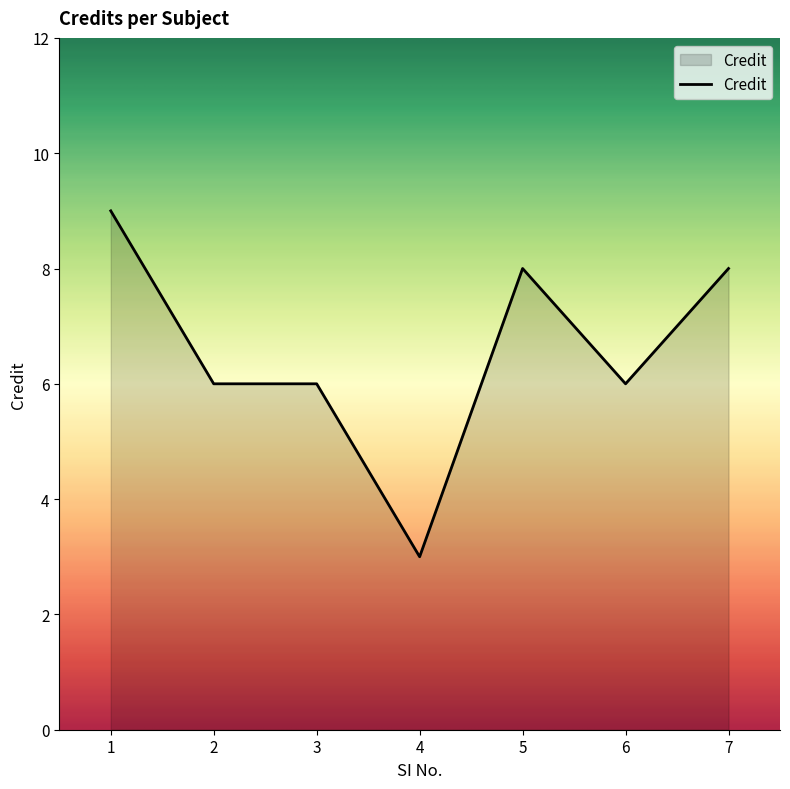

True or false: the data has more than 0 interior local peaks.

True